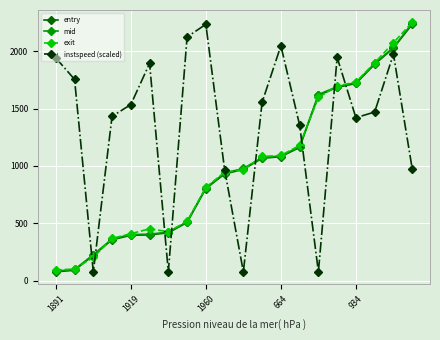

How many data points in instspeed (scaled) are less than 1534?

10